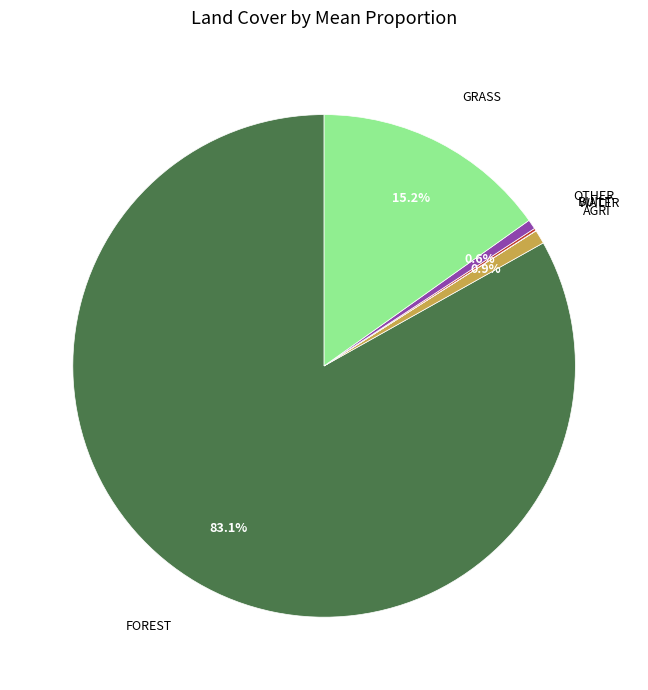

Is there a majority slice in this chart?

Yes